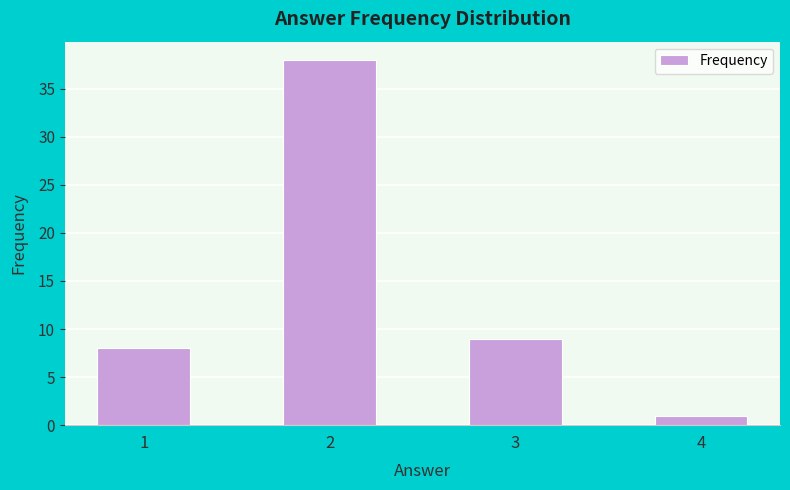

Reading right to left, transcribe all the data shown in this chart.

1	9	38	8